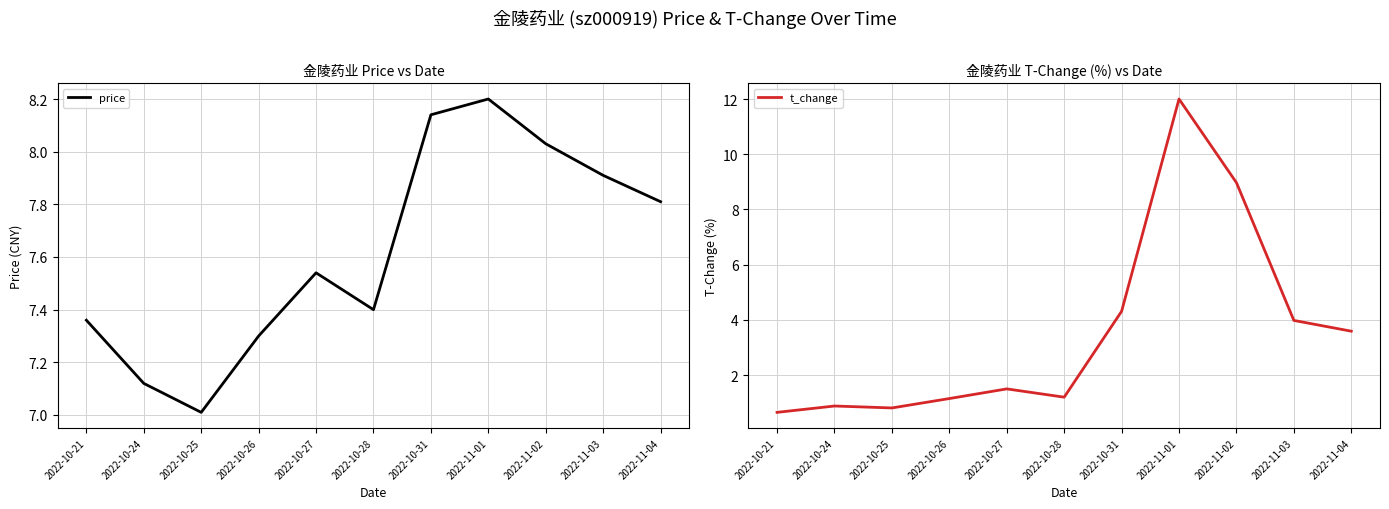

At which category does price reach its first local peak?

2022-10-27